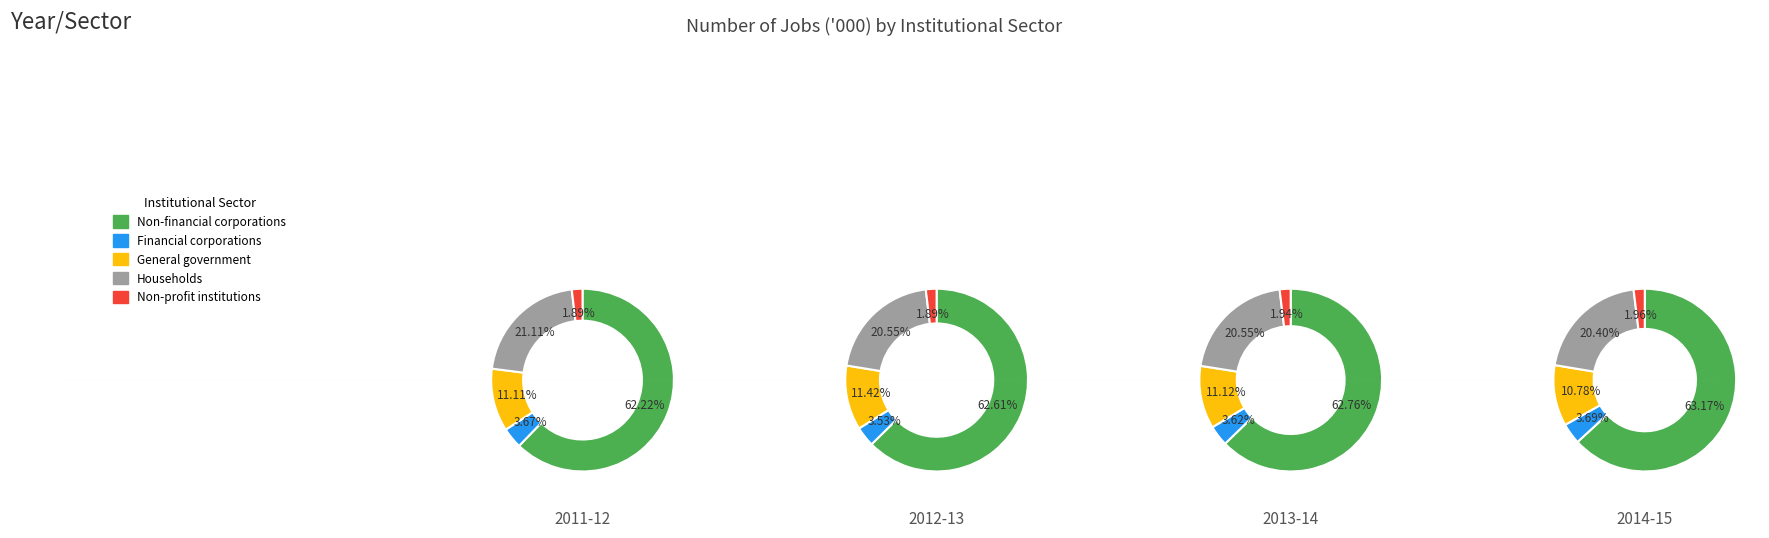

Rank the categories by values_2013_14 value from highest to lowest.

Non-financial corporations, Households, General government, Financial corporations, Non-profit institutions